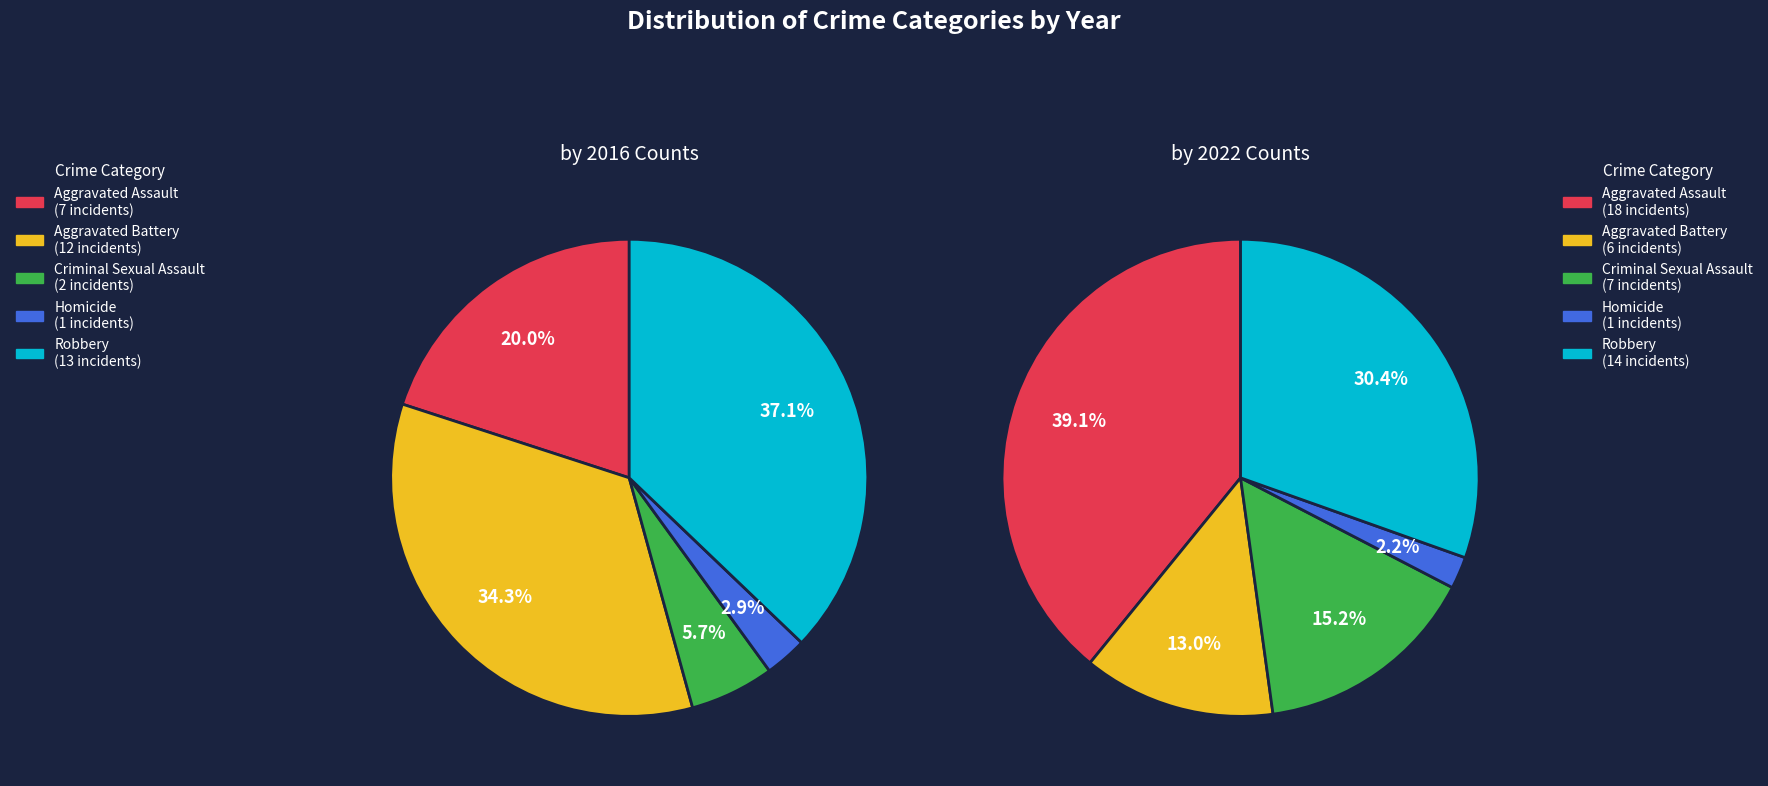

To the nearest percent, what portion does Aggravated Assault represent?

20%